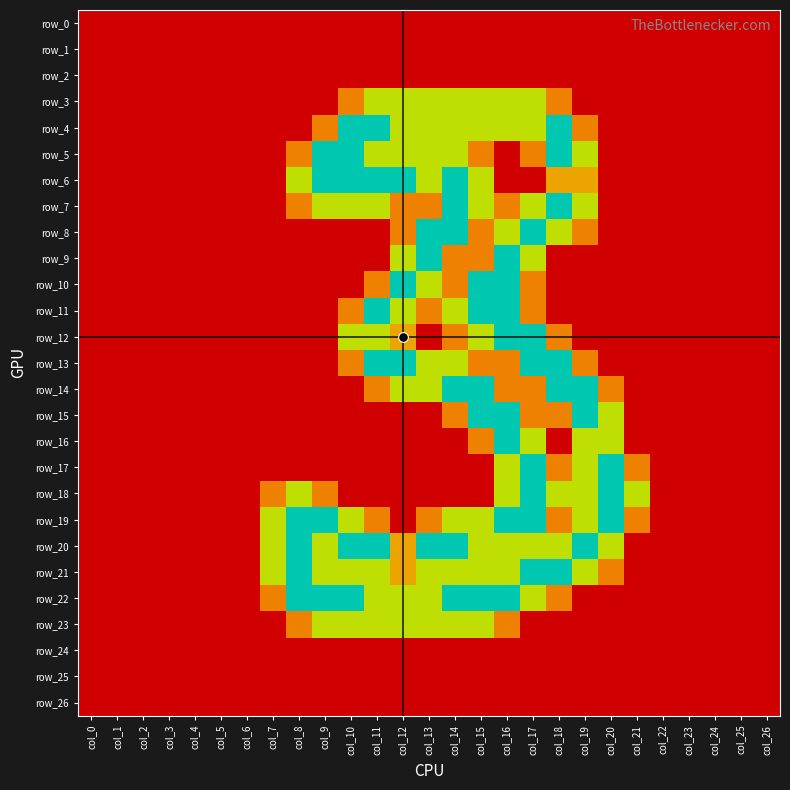

Rank the series at col_8 from highest to lowest value.

row_19, row_20, row_21, row_22, row_6, row_18, row_5, row_7, row_23, row_0, row_1, row_2, row_3, row_4, row_8, row_9, row_10, row_11, row_12, row_13, row_14, row_15, row_16, row_17, row_24, row_25, row_26